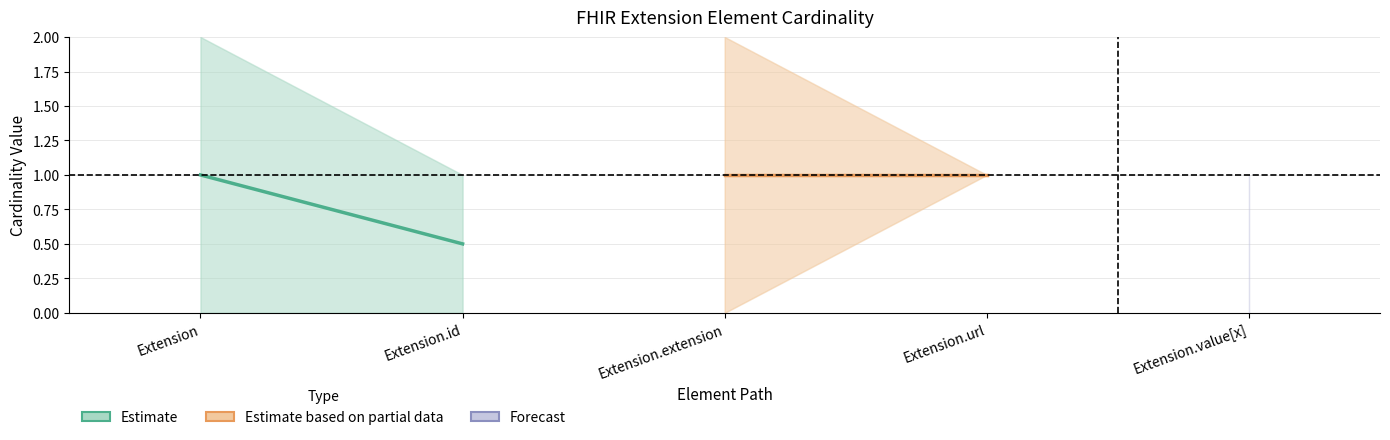

What is the label of the 2nd point from the left?

Extension.id